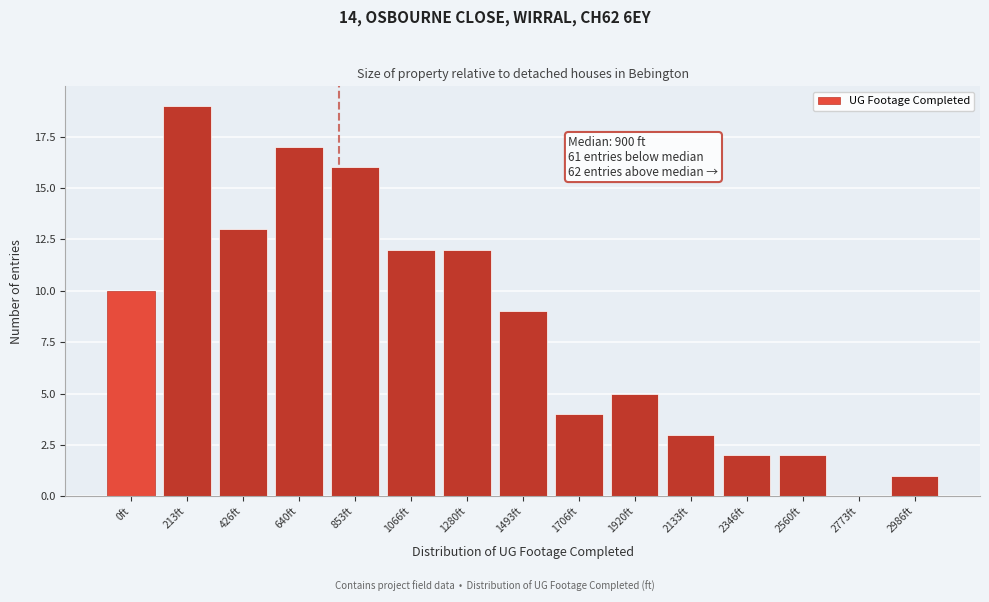

Reading left to right, transcribe all the data shown in this chart.

0ft=10	213ft=19	426ft=13	640ft=17	853ft=16	1066ft=12	1280ft=12	1493ft=9	1706ft=4	1920ft=5	2133ft=3	2346ft=2	2560ft=2	2773ft=0	2986ft=1